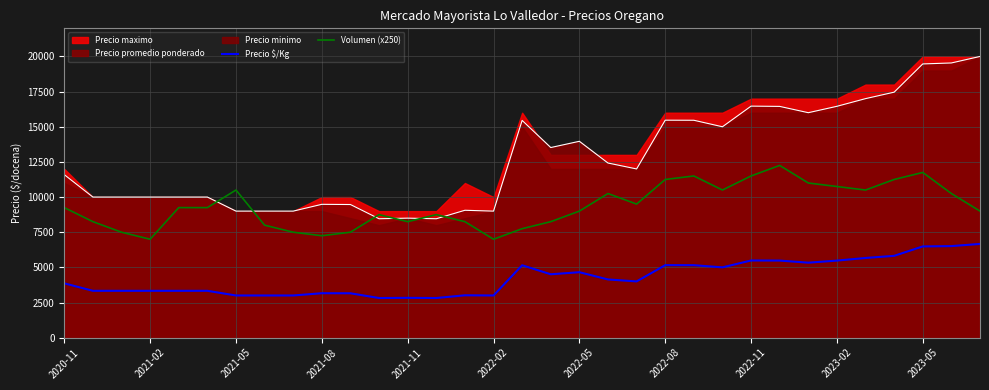

True or false: Precio promedio ponderado and Precio $/Kg cross at least once.

False